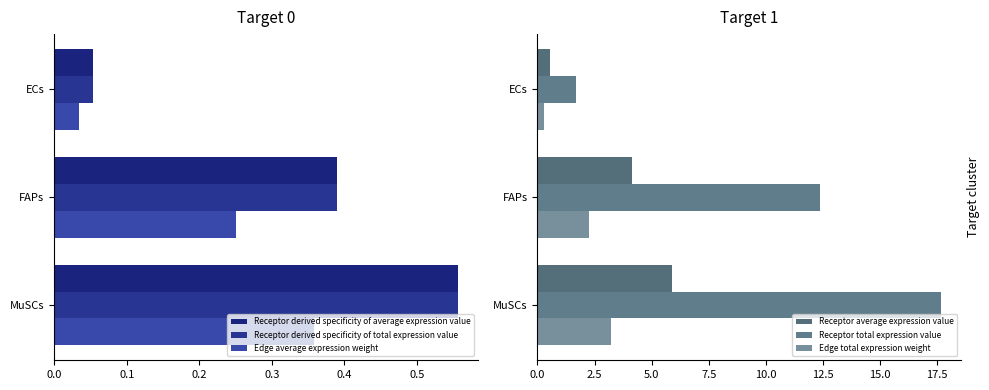

How many data points in Receptor average expression value are above 4?

2